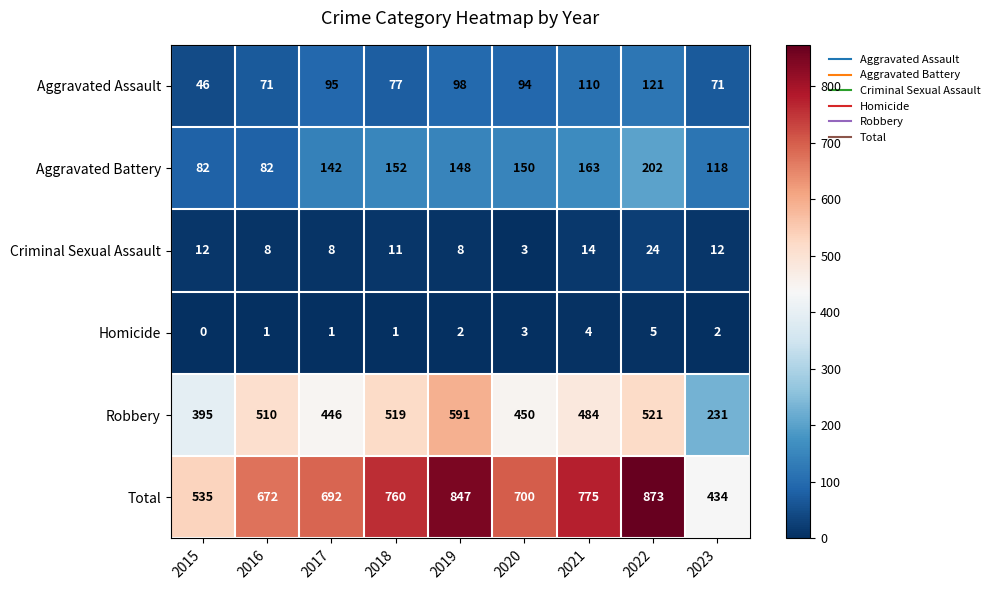

What is the difference between the Aggravated Assault values at 2022 and 2018?

44